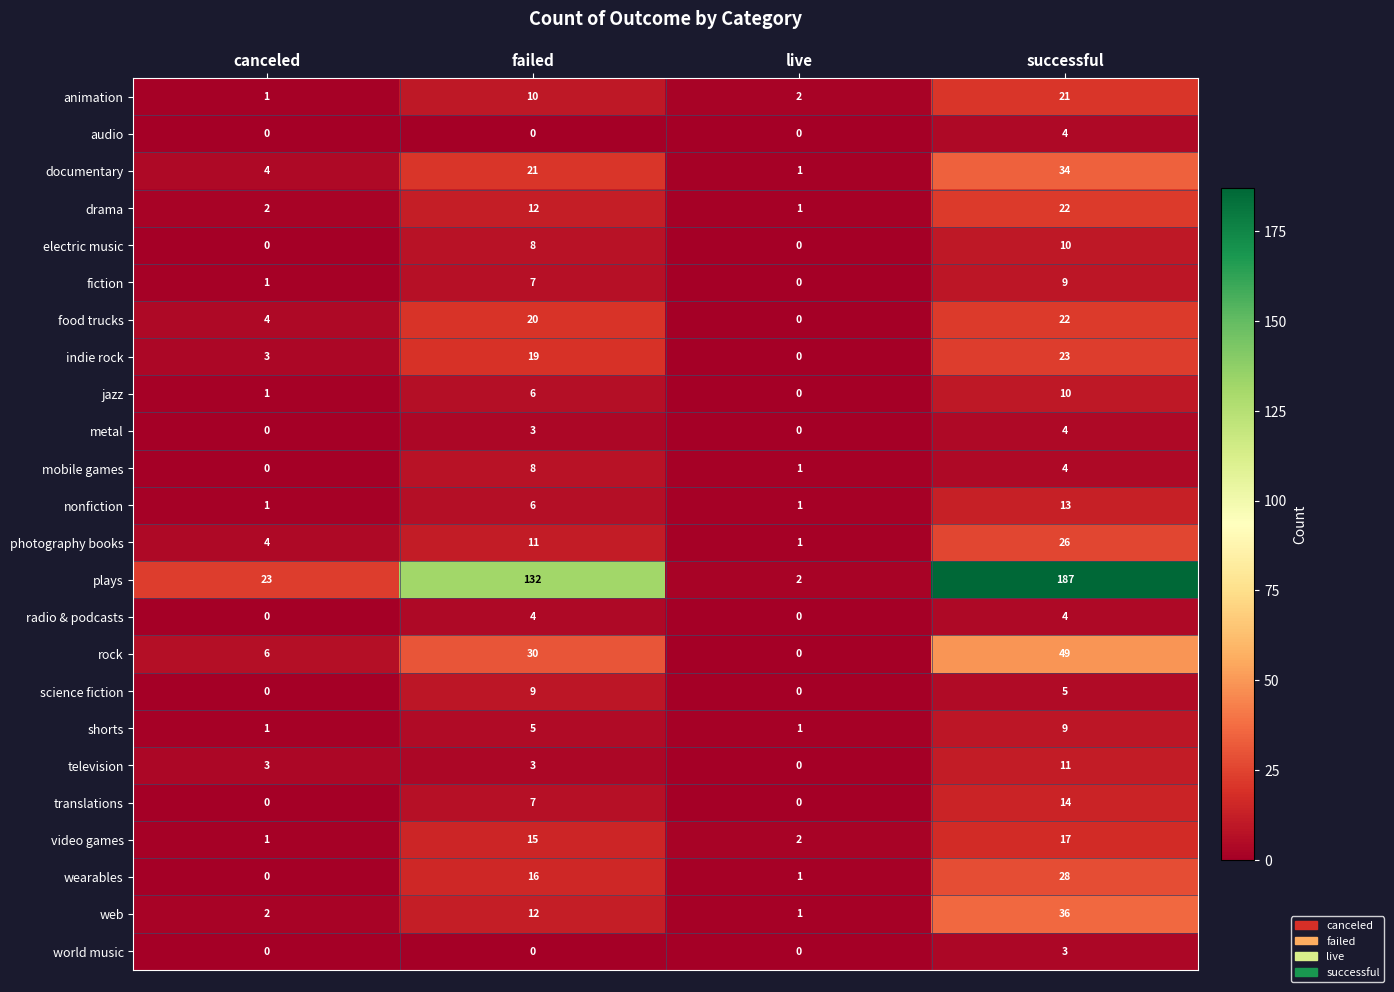

What is the difference between the television values at failed and successful?

8